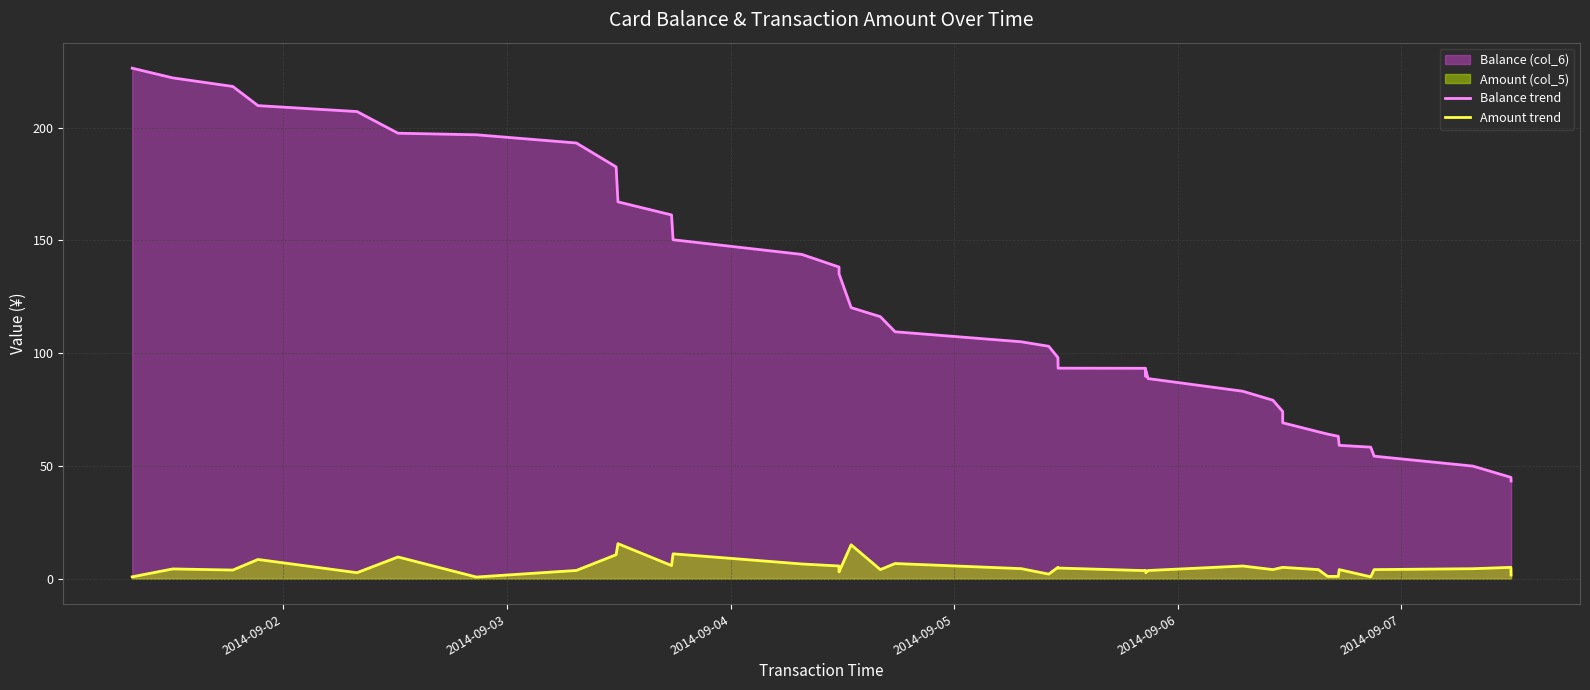

True or false: Balance trend has more than 0 interior local peaks.

True